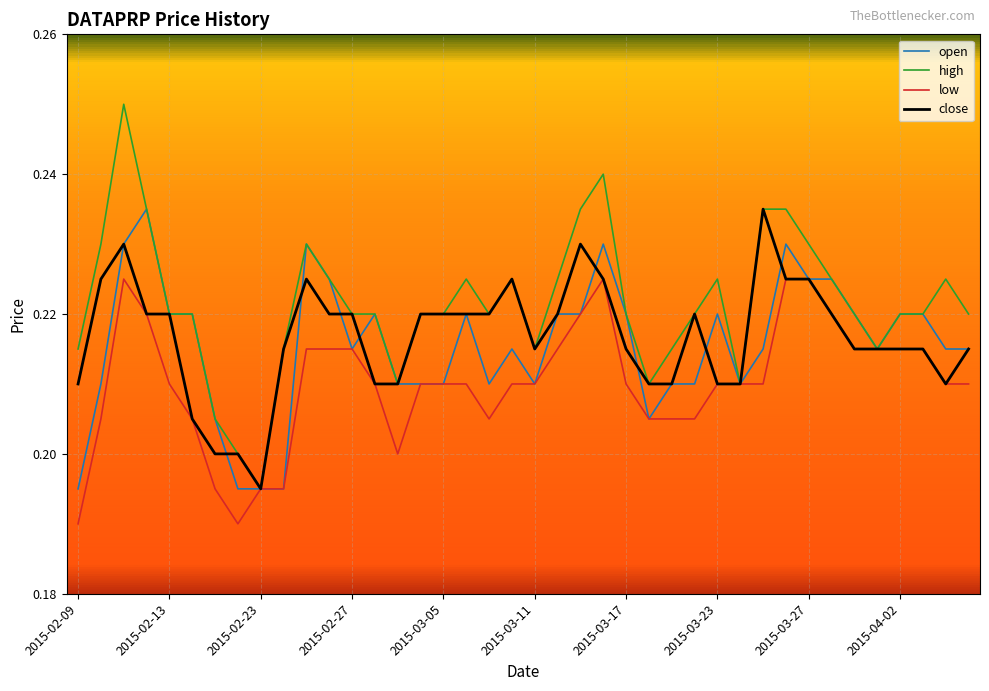

Which series has the largest range (max minus min)?

high